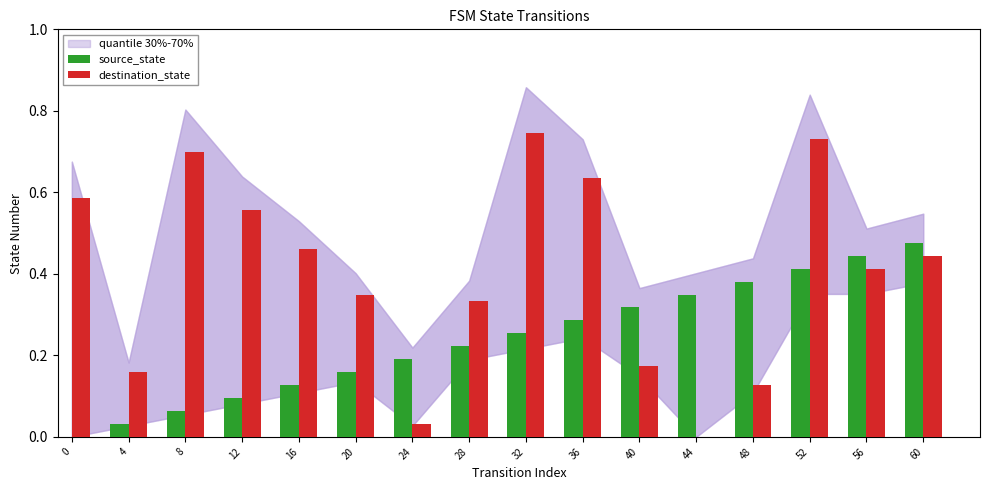

What is the total value across all series at 60?

0.9